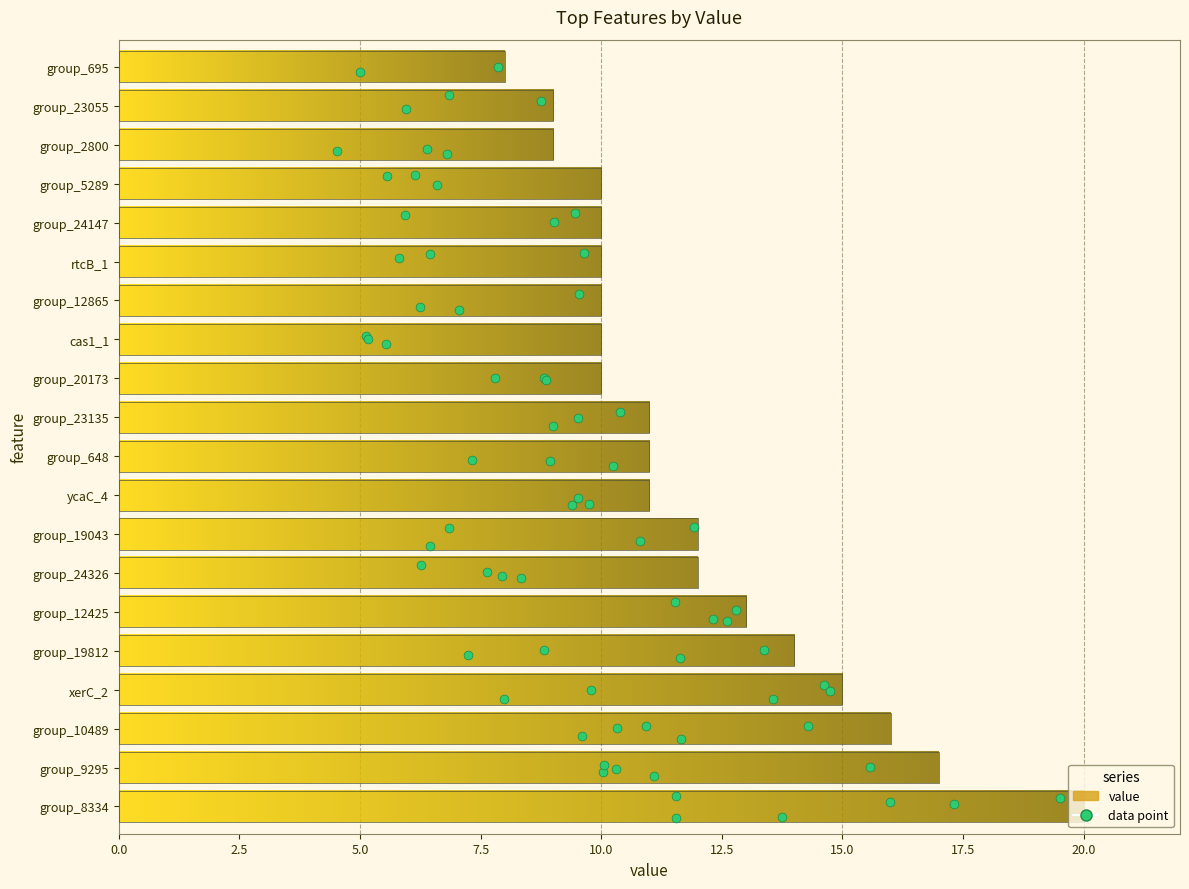

Between xerC_2 and group_24326, which is larger?

xerC_2